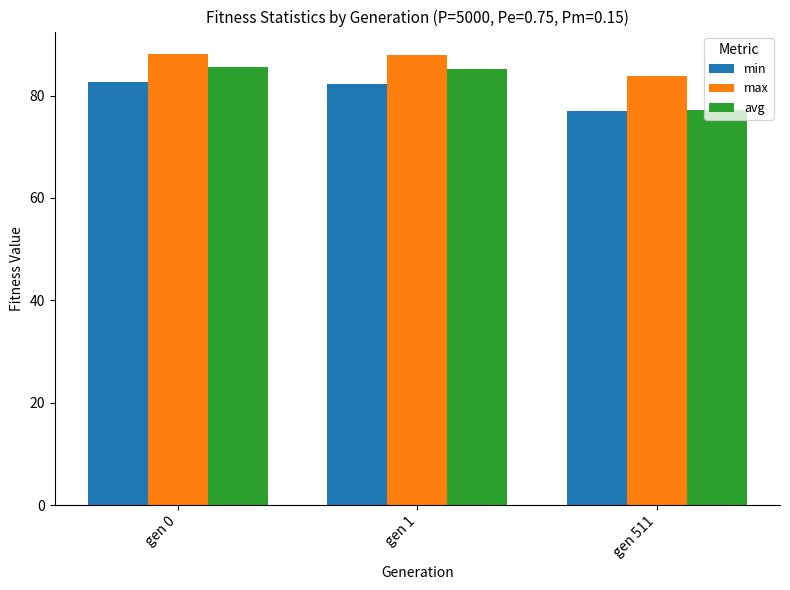

True or false: avg has a value of 55.8 at gen 0.

False